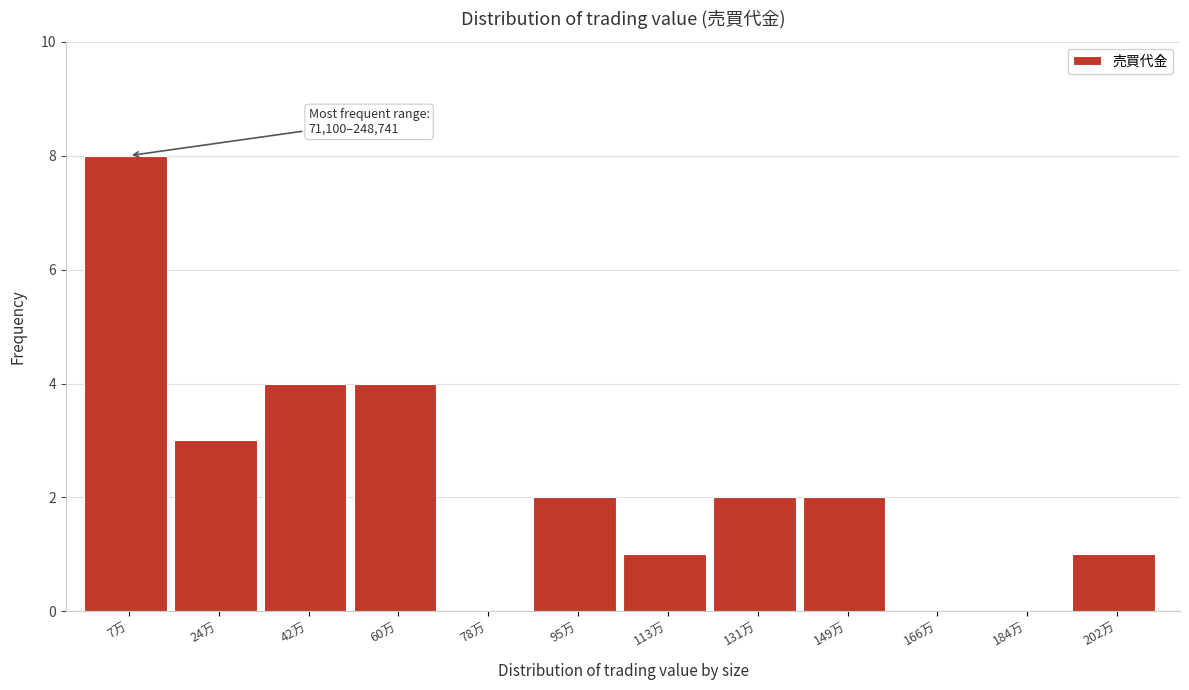

Reading right to left, list all the values displayed in this chart.

202万=1	184万=0	166万=0	149万=2	131万=2	113万=1	95万=2	78万=0	60万=4	42万=4	24万=3	7万=8